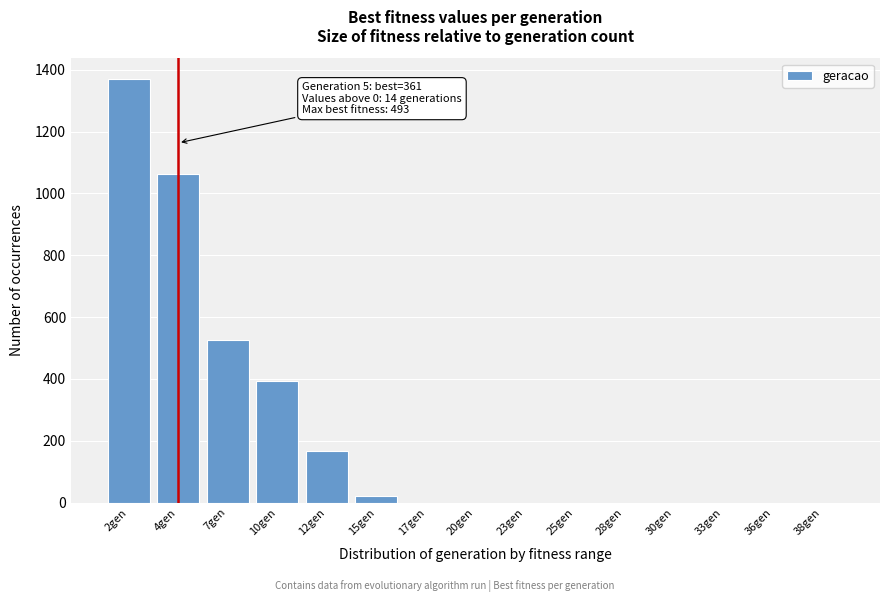

Reading left to right, extract all data points from this chart.

2gen=1369	4gen=1063	7gen=526	10gen=394	12gen=168	15gen=22	17gen=0	20gen=0	23gen=0	25gen=0	28gen=0	30gen=0	33gen=0	36gen=0	38gen=0